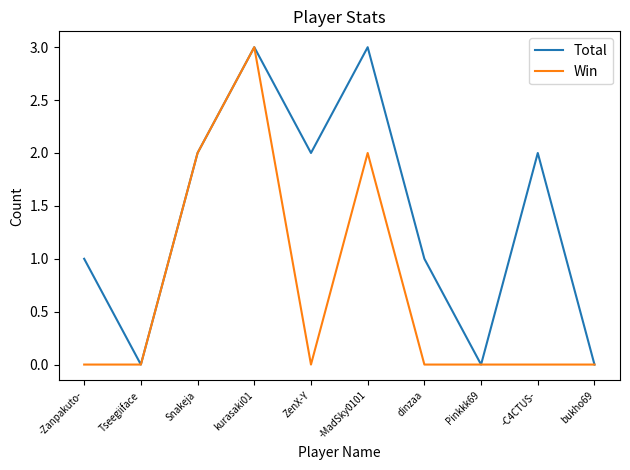

Reading left to right, extract all data points from this chart.

Total: -Zanpakuto-=1	Tseegiiface=0	Snakeja=2	kurasaki01=3	ZenX-Y=2	-MadSky0101=3	dinzaa=1	Pinkkk69=0	-C4CTUS-=2	bukho69=0
Win: -Zanpakuto-=0	Tseegiiface=0	Snakeja=2	kurasaki01=3	ZenX-Y=0	-MadSky0101=2	dinzaa=0	Pinkkk69=0	-C4CTUS-=0	bukho69=0